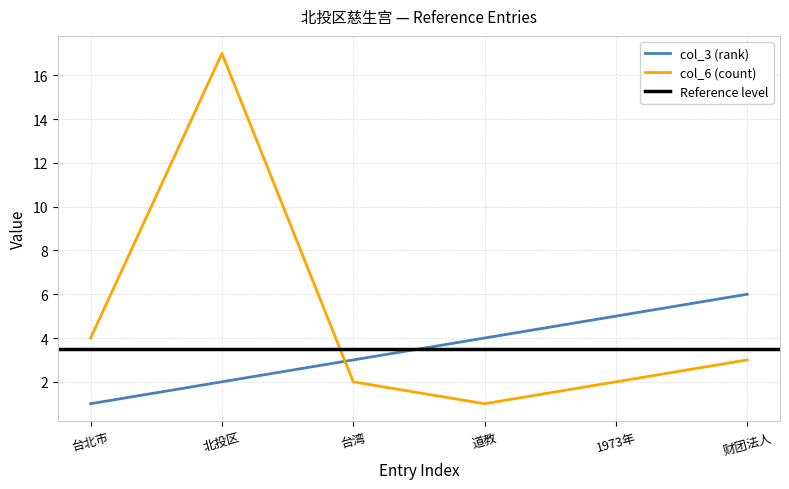

What is the sum of all col_6 (count) values?

29